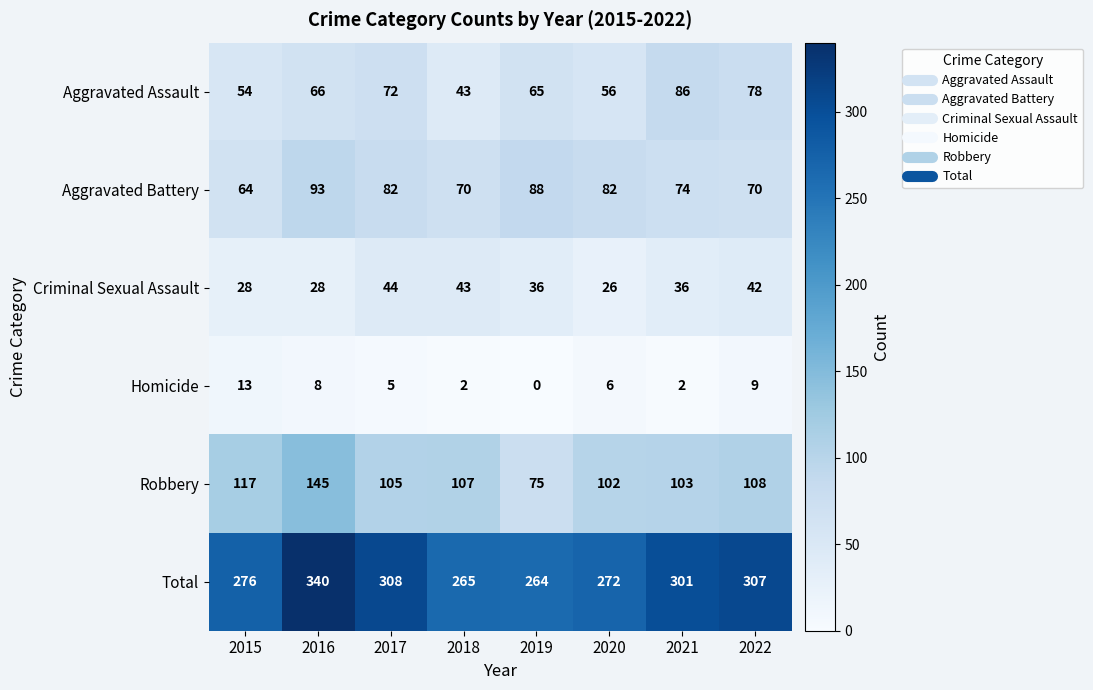

Rank the series at 2016 from lowest to highest value.

Homicide, Criminal Sexual Assault, Aggravated Assault, Aggravated Battery, Robbery, Total